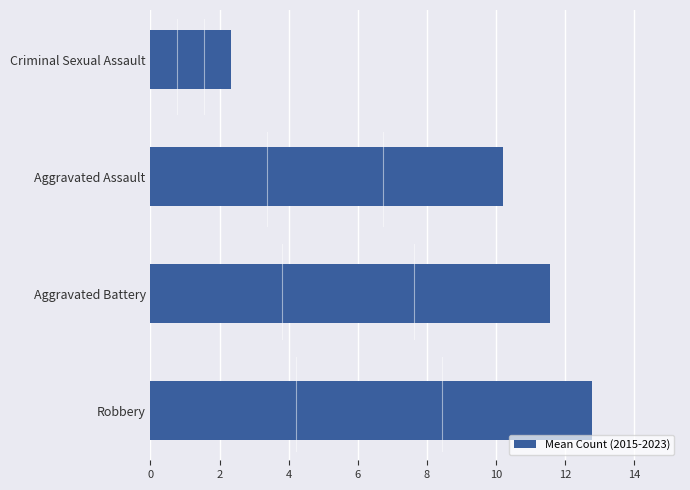

What is the change in value from Robbery to Criminal Sexual Assault?

-10.4